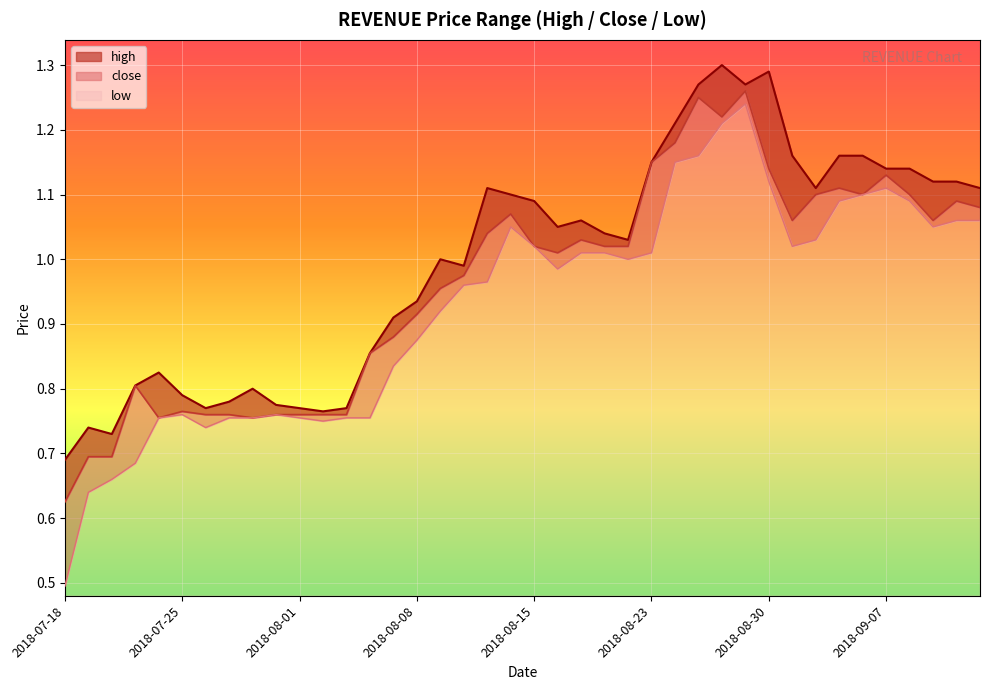

What position from the left is 2018-07-31?

10